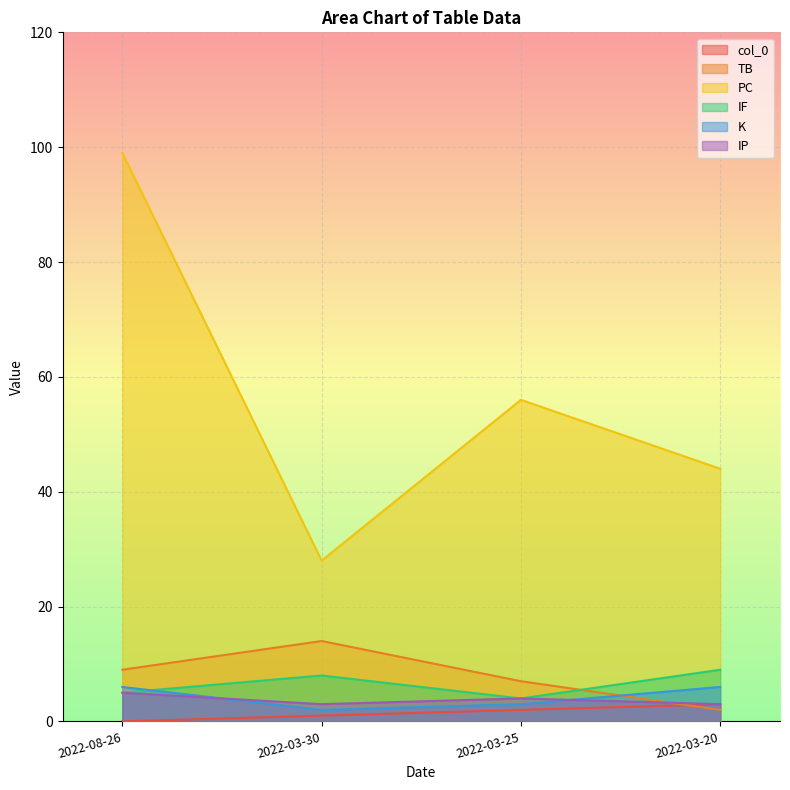

How many lines are shown in the chart?

6